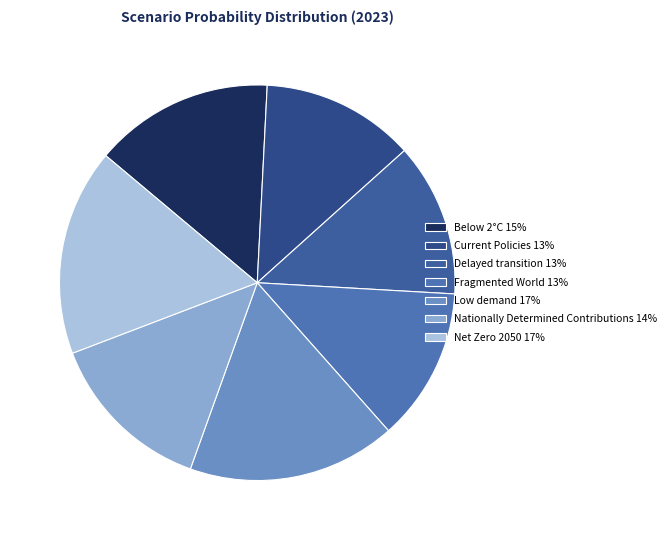

Is Low demand the majority of the pie?

No